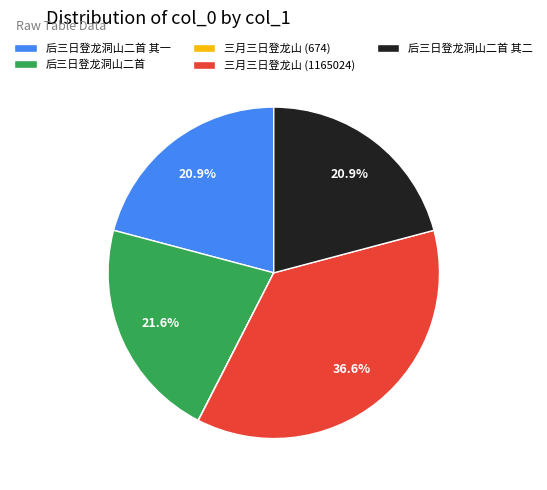

To the nearest percent, what is the combined percentage of 后三日登龙洞山二首 其一 and 后三日登龙洞山二首 其二?

42%